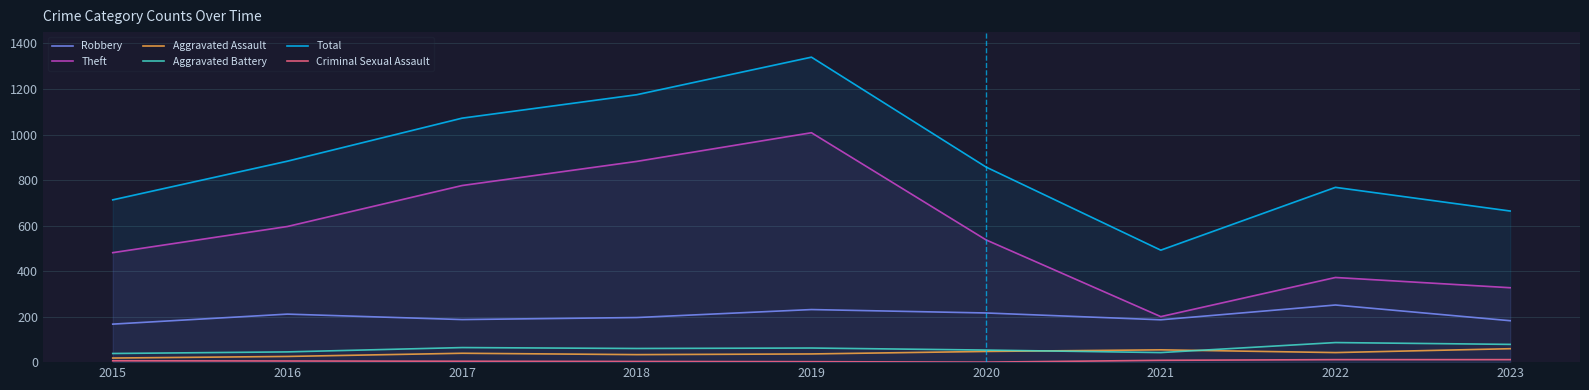

At 2016, list the series in order from largest to smallest.

Total, Theft, Robbery, Aggravated Battery, Aggravated Assault, Criminal Sexual Assault